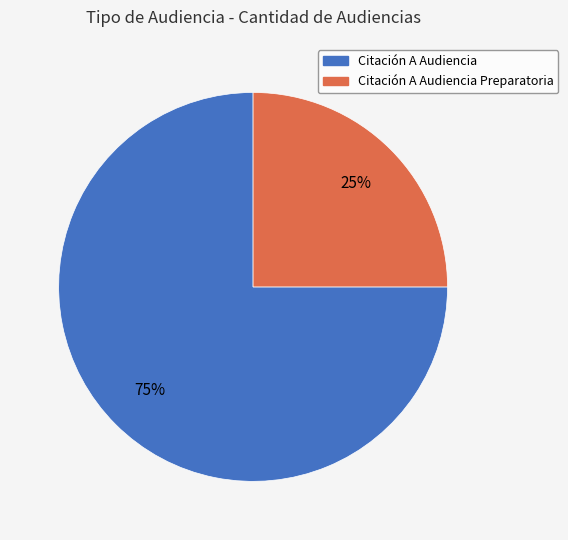

To the nearest percent, what is the combined percentage of Citación A Audiencia Preparatoria and Citación A Audiencia?

100%